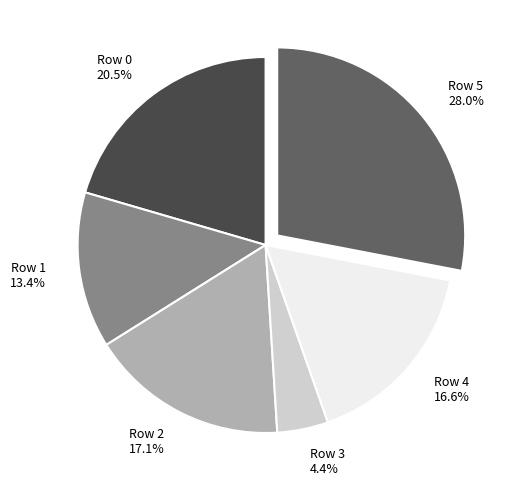

To the nearest percent, what is the average slice percentage?

17%